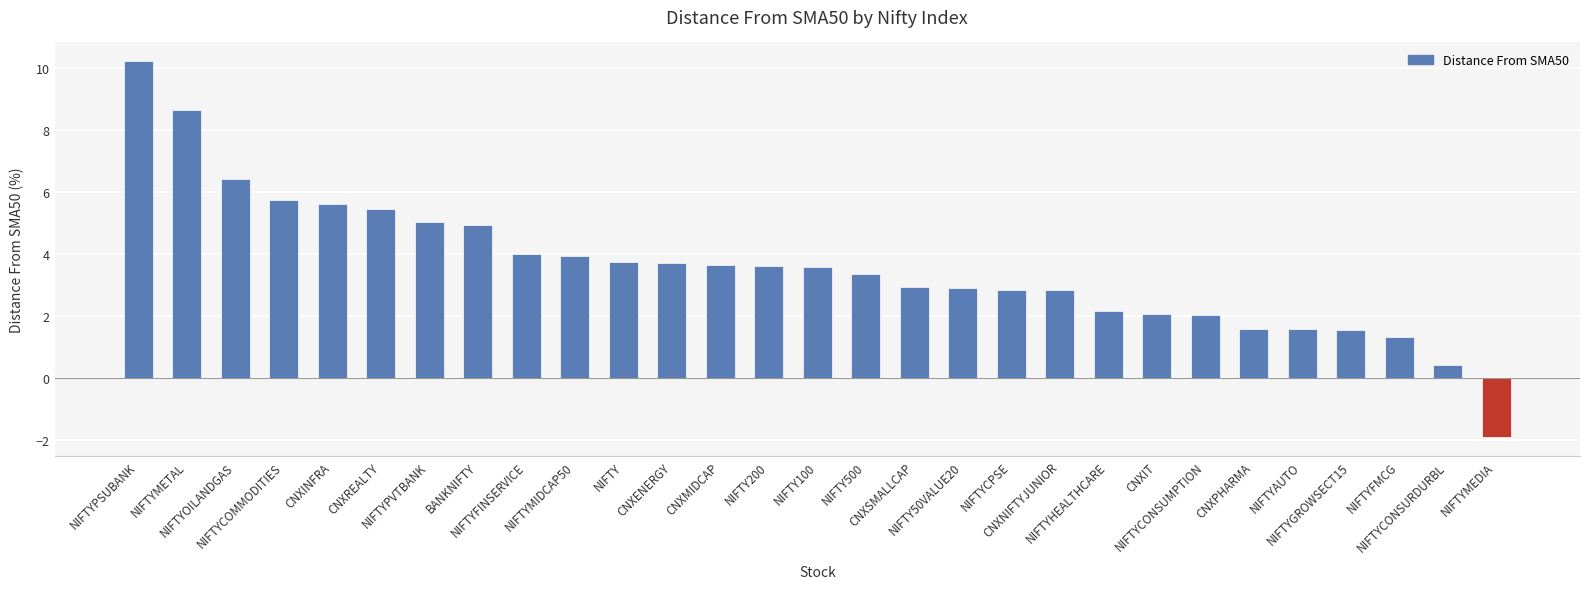

How many series are shown in this chart?

1